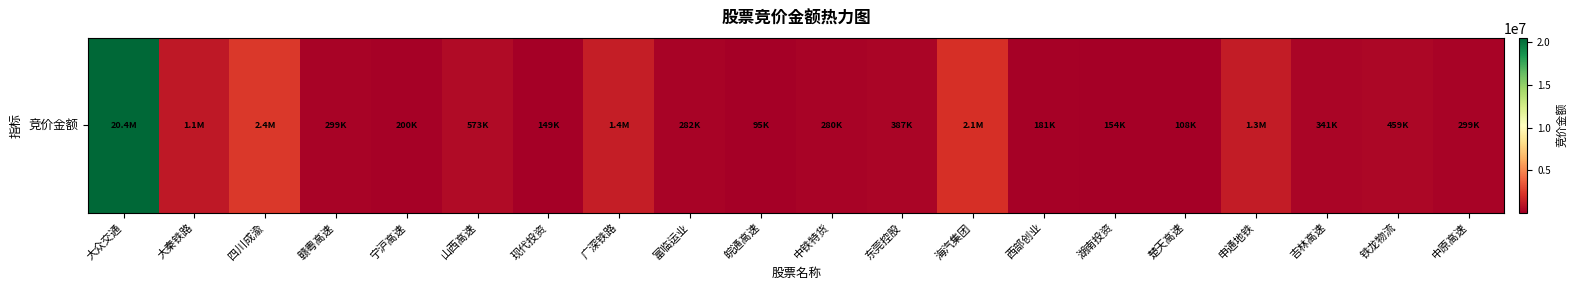

At which category does the chart reach its peak across all series?

大众交通